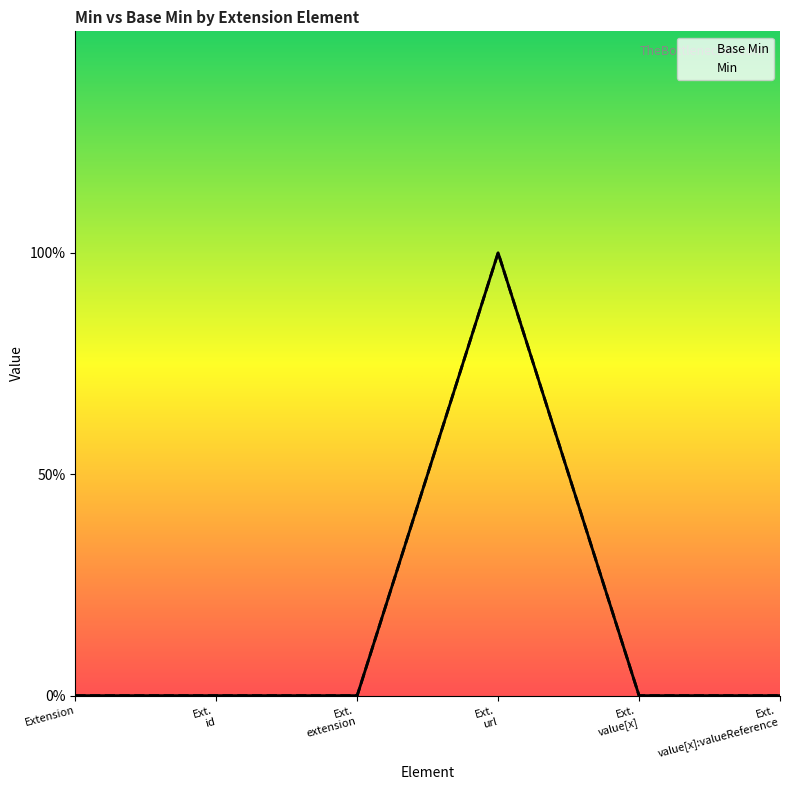

What is the difference between the Min values at Ext. url and Extension?

1